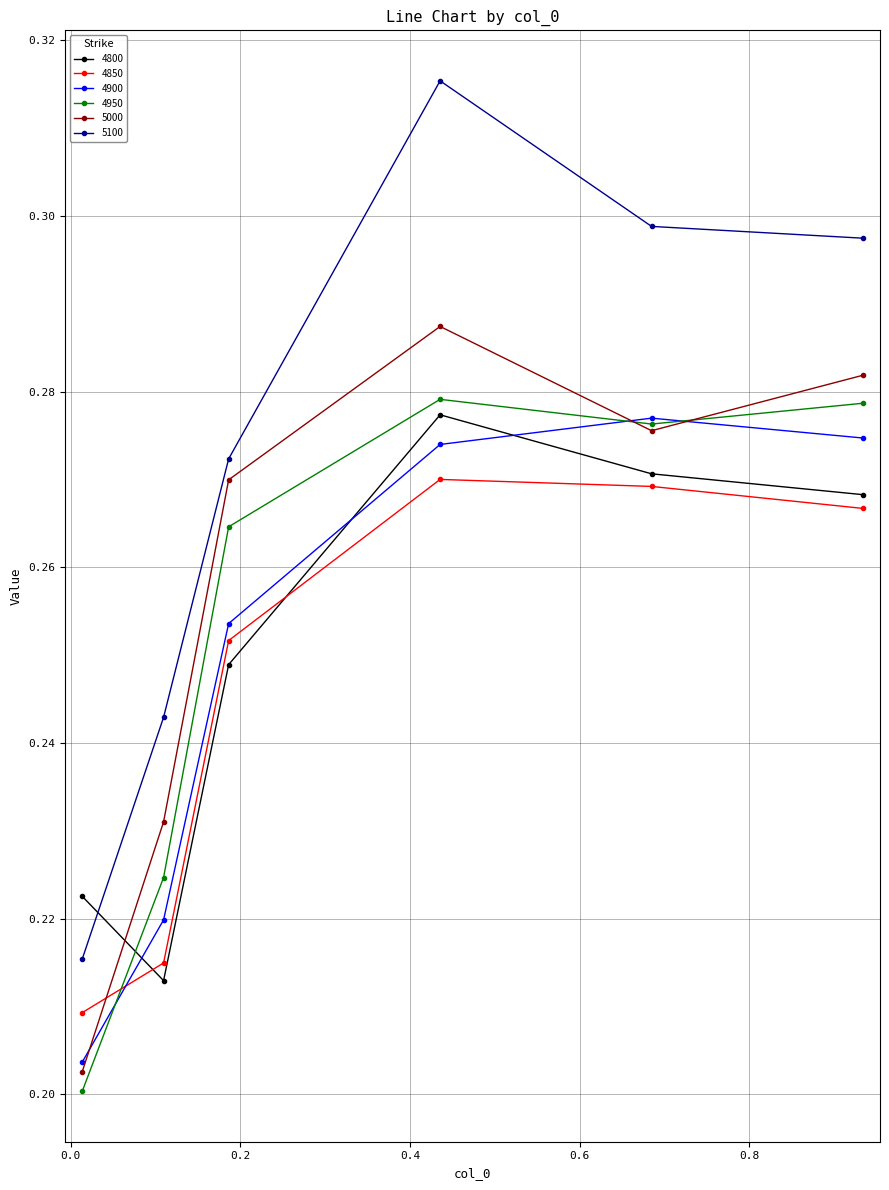

How many lines are shown in the chart?

6